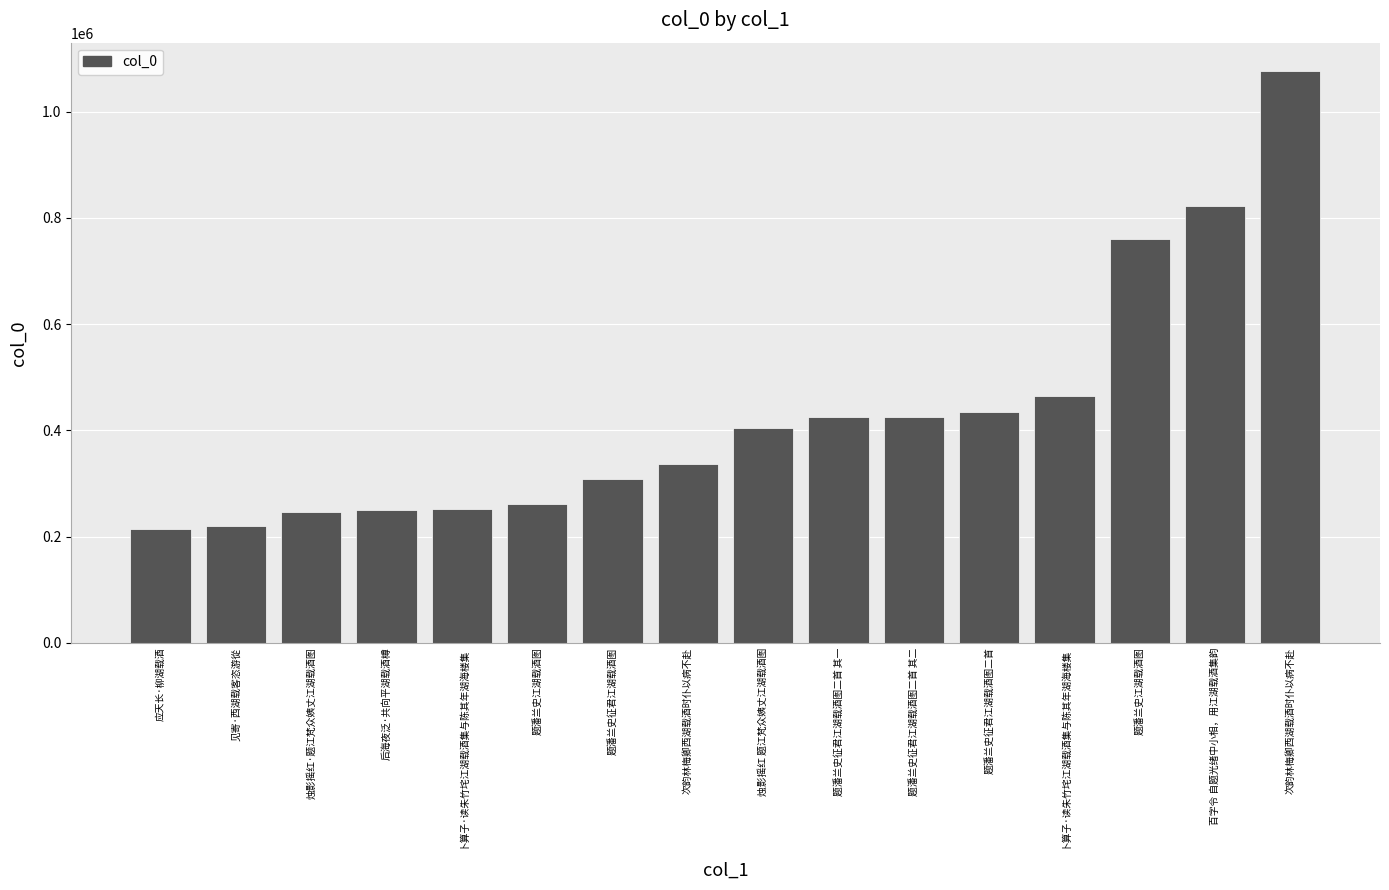

Which has a higher value, 见寄·西湖载客恣游從 or 次韵林梅卿西湖载酒时仆以病不赴?

次韵林梅卿西湖载酒时仆以病不赴